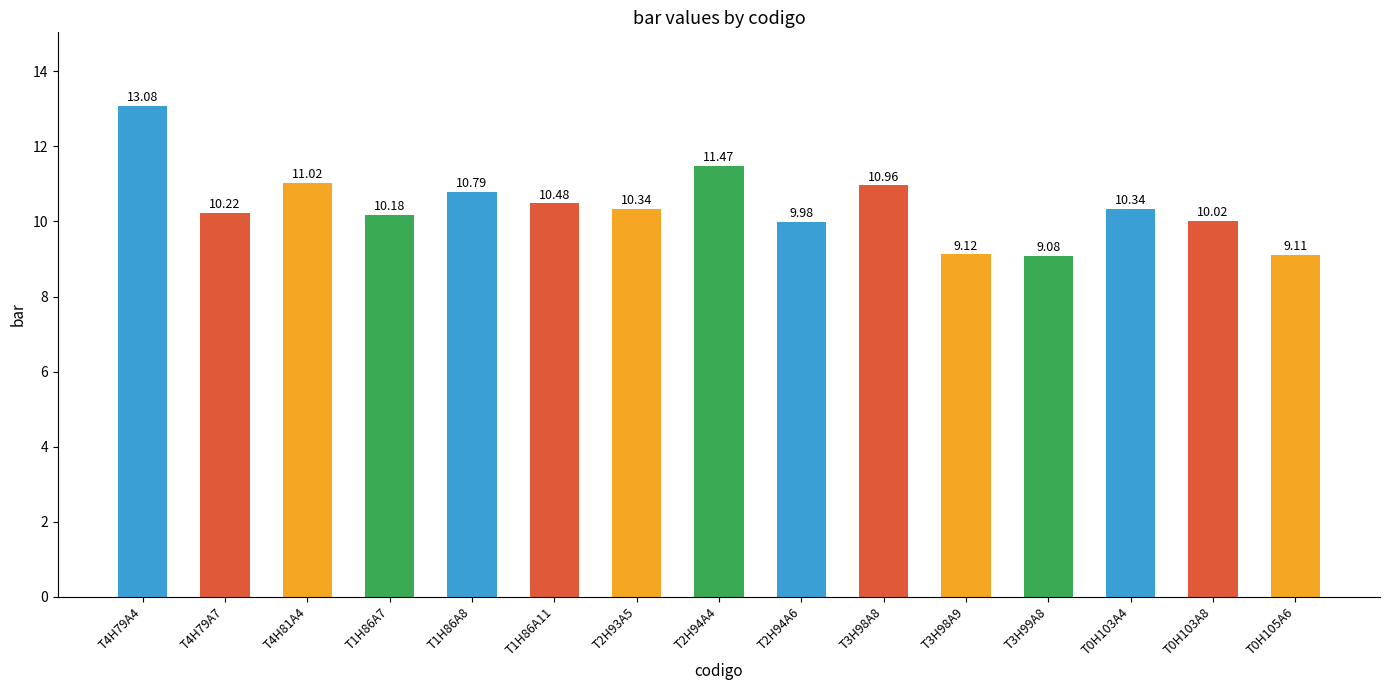

What position from the left is T2H94A6?

9